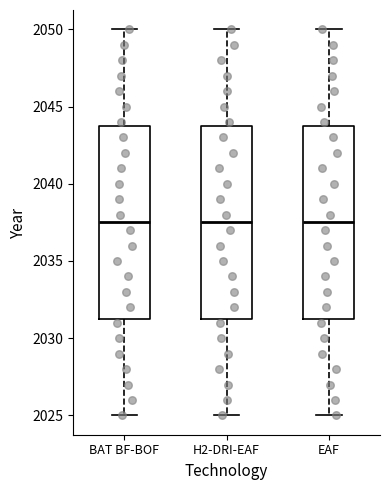

Where is the upper edge of the box for EAF on the y-axis? The values are not printed on the chart, so give them approximately, as read against the axis.

2044.0